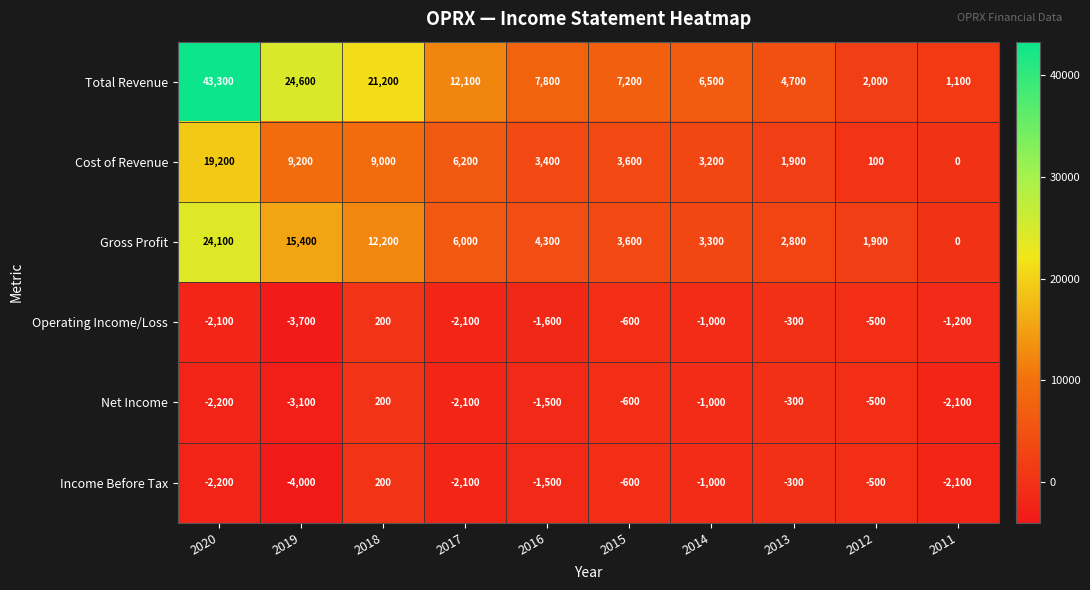

Rank the series at 2019 from highest to lowest value.

Total Revenue, Gross Profit, Cost of Revenue, Net Income, Operating Income/Loss, Income Before Tax